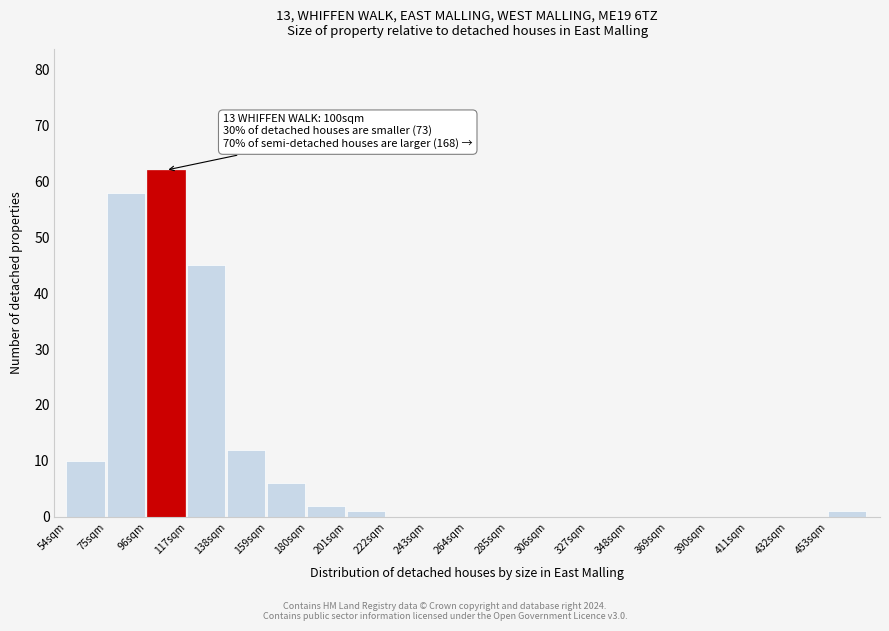

Reading right to left, transcribe all the data shown in this chart.

453sqm=1	432sqm=0	411sqm=0	390sqm=0	369sqm=0	348sqm=0	327sqm=0	306sqm=0	285sqm=0	264sqm=0	243sqm=0	222sqm=0	201sqm=1	180sqm=2	159sqm=6	138sqm=12	117sqm=45	96sqm=62	75sqm=58	54sqm=10